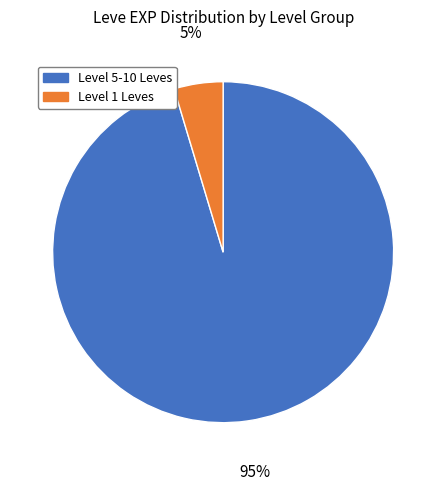

To the nearest percent, what is the average slice percentage?

50%